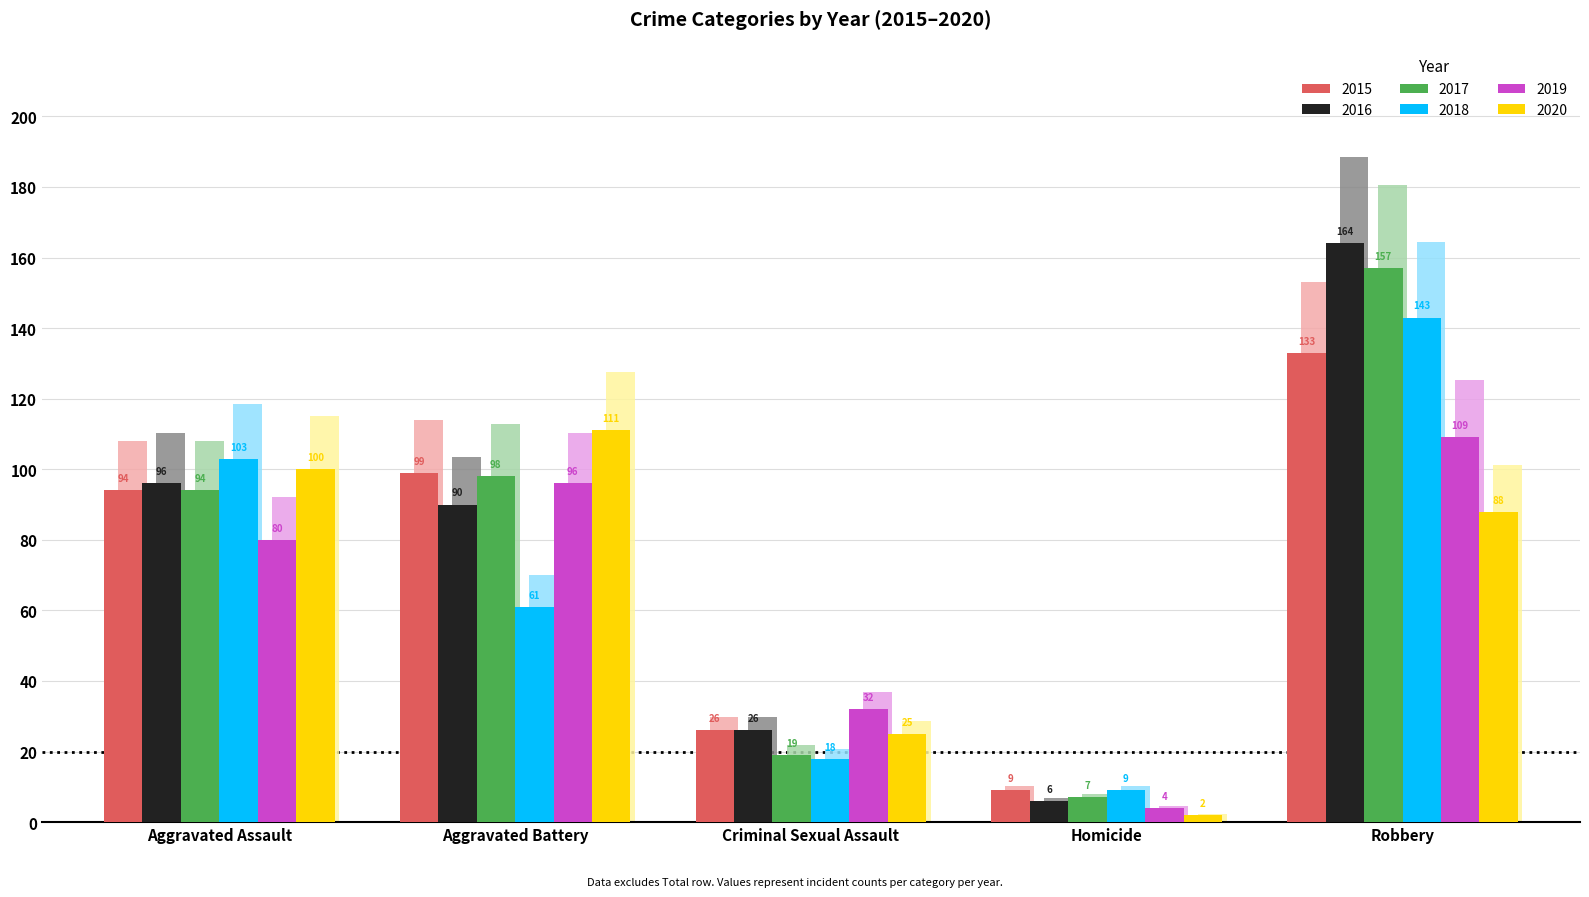

How many bars are there in each group?

6